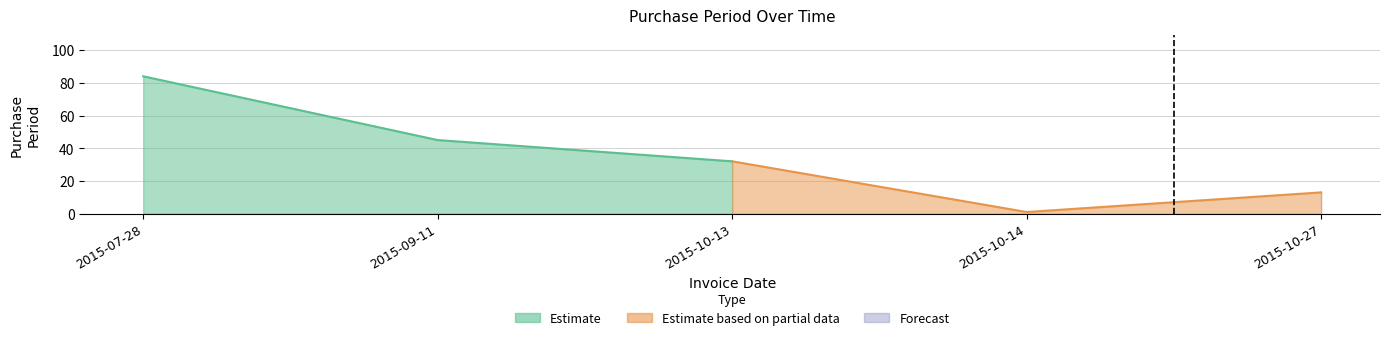

Rank the categories by value from highest to lowest.

2015-07-28, 2015-09-11, 2015-10-13, 2015-10-27, 2015-10-14